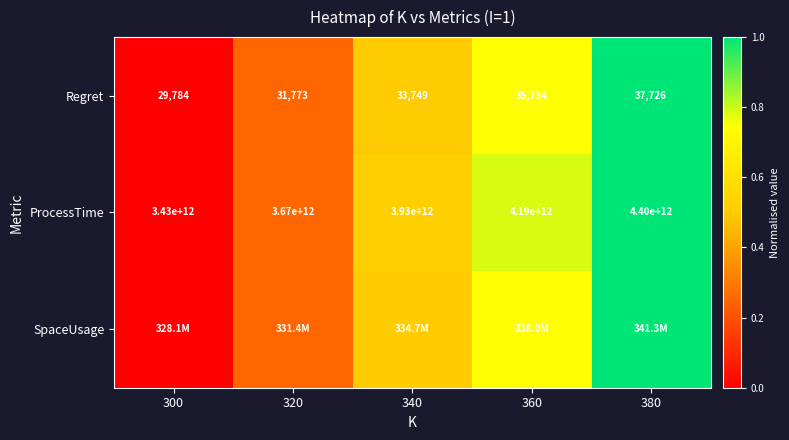

The SpaceUsage series shows 0.2 at 320. True or false?

True